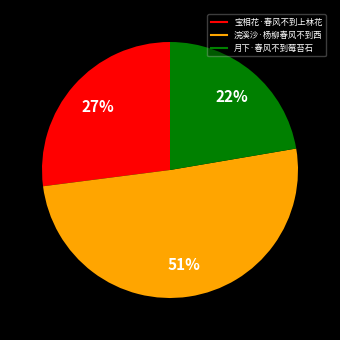

True or false: 月下·春风不到莓苔石 accounts for 22% of the total.

True